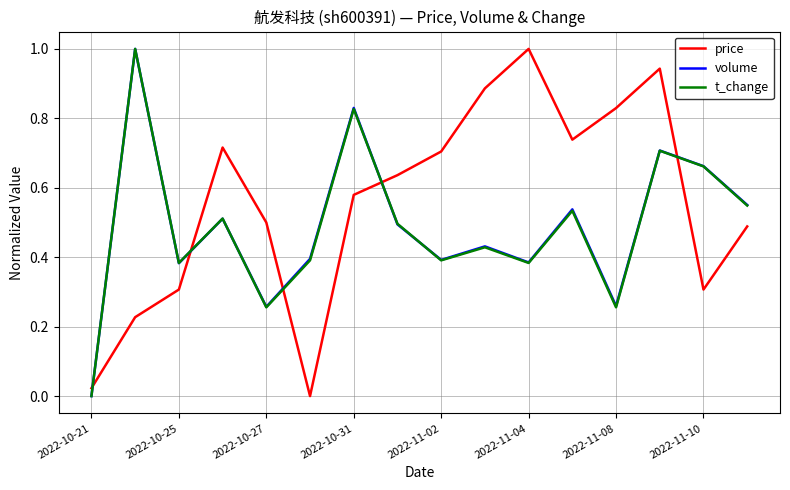

Which series has the largest total across all categories?

price